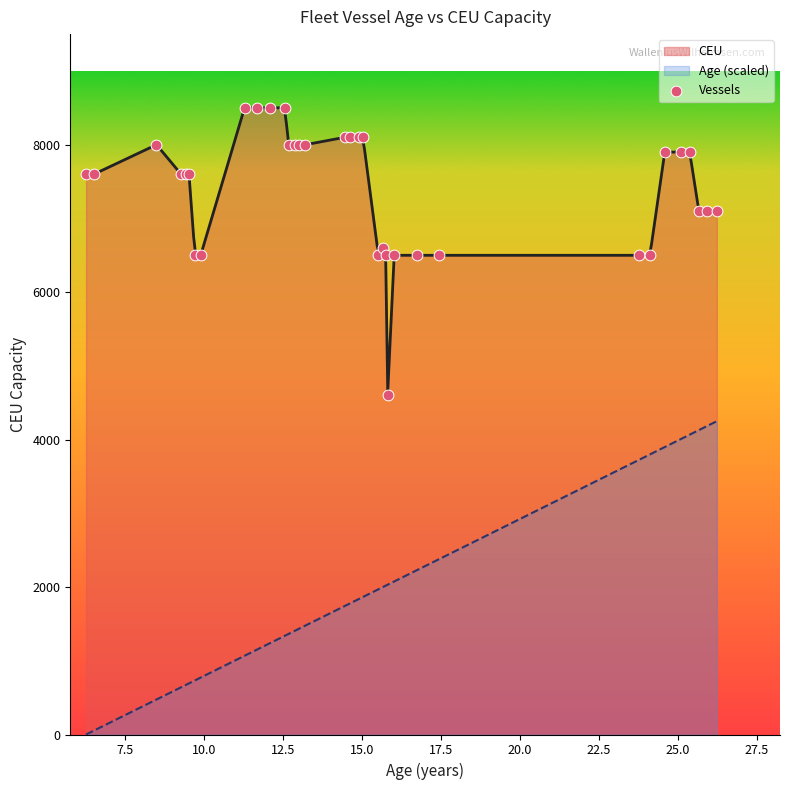

True or false: CEU and Age (scaled) intersect in this chart.

False